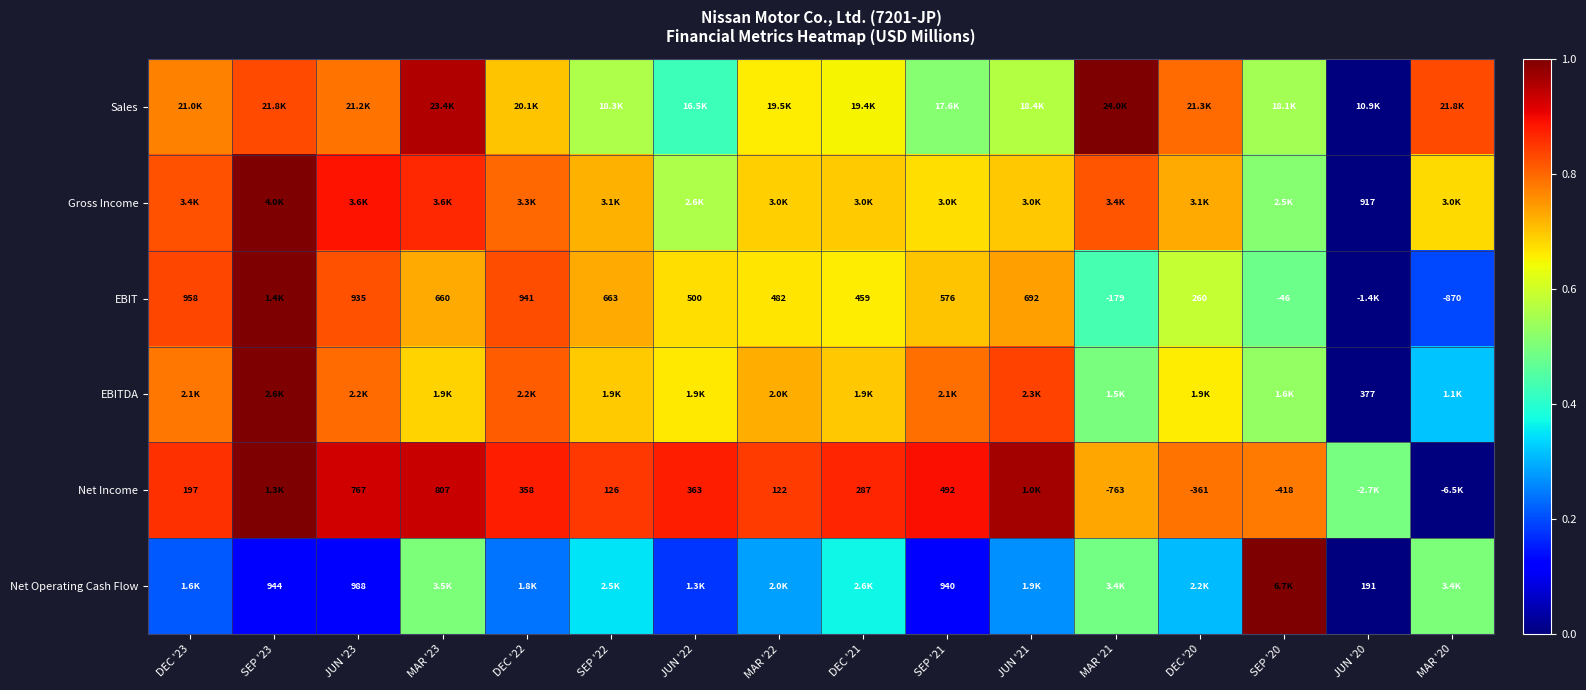

How many distinct data groups are displayed?

6